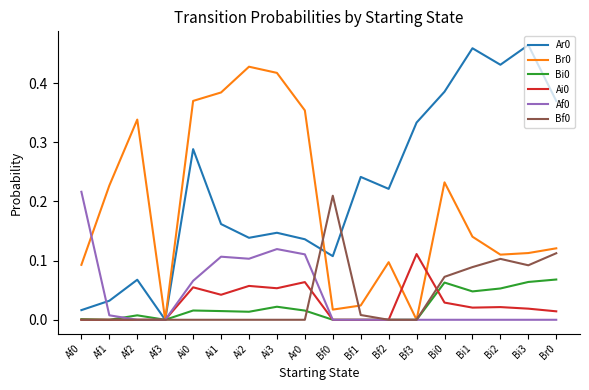

True or false: Br0 has a value of 0.2 at Bi2.

False